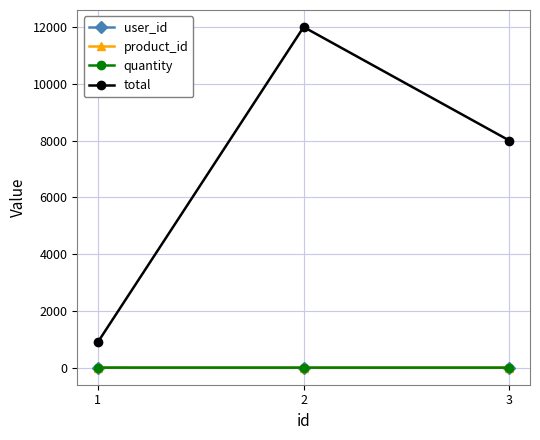

Between 1 and 2, which series saw the biggest shift?

total